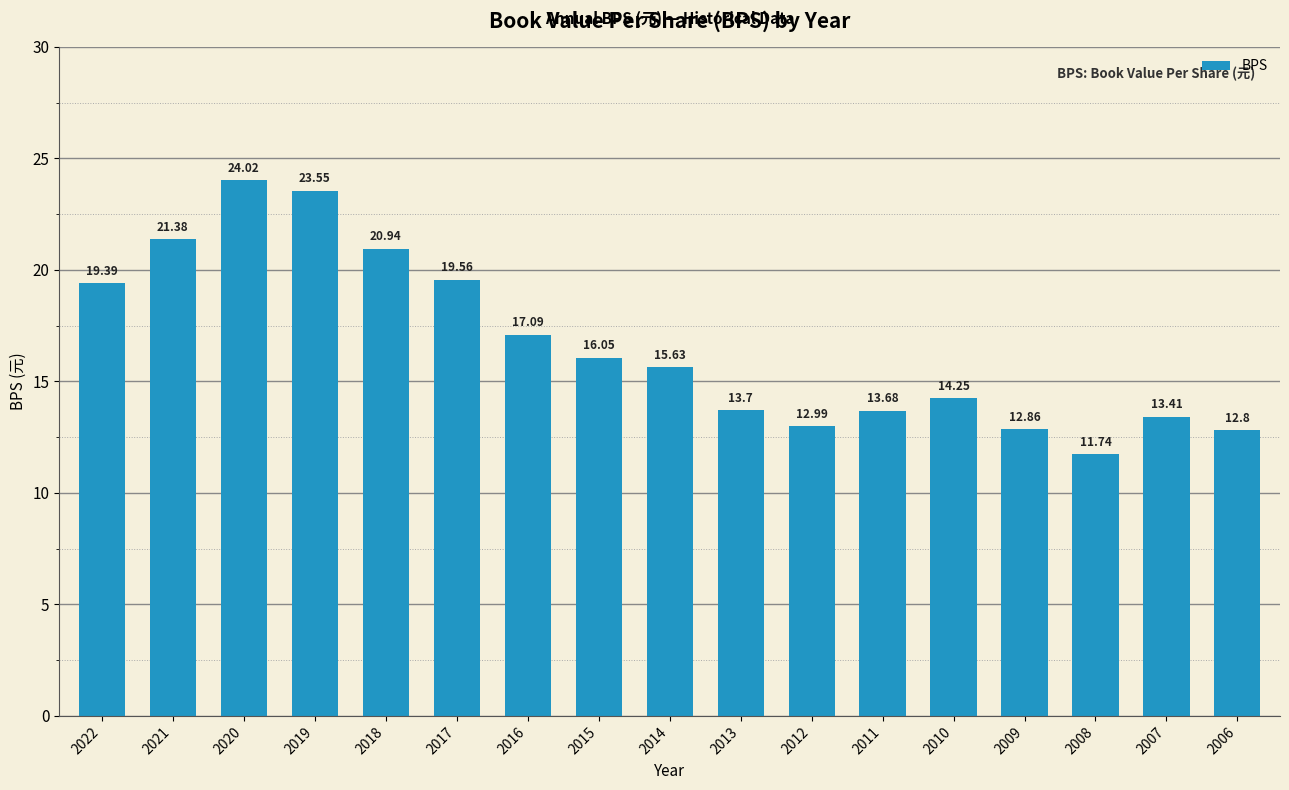

Between 2021 and 2016, which is larger?

2021